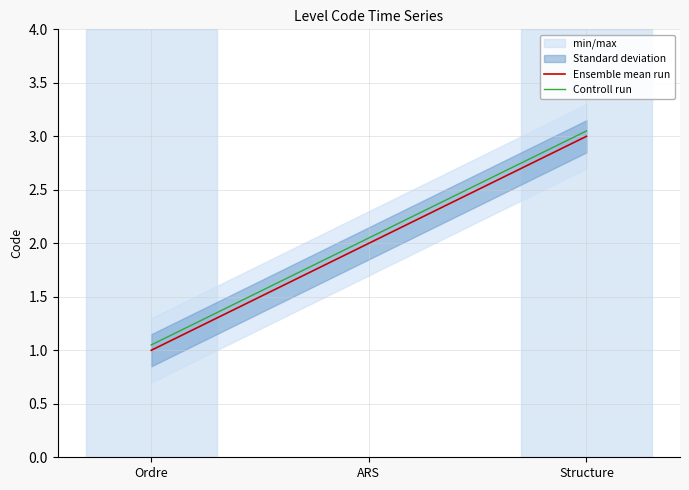

At which category is the sum across all series the highest?

Structure